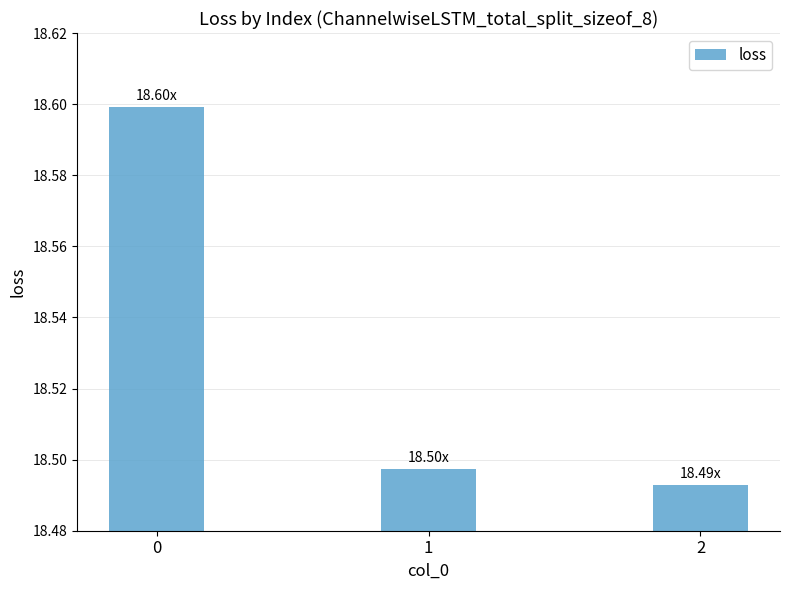

At which category does the chart reach its minimum across all series?

2